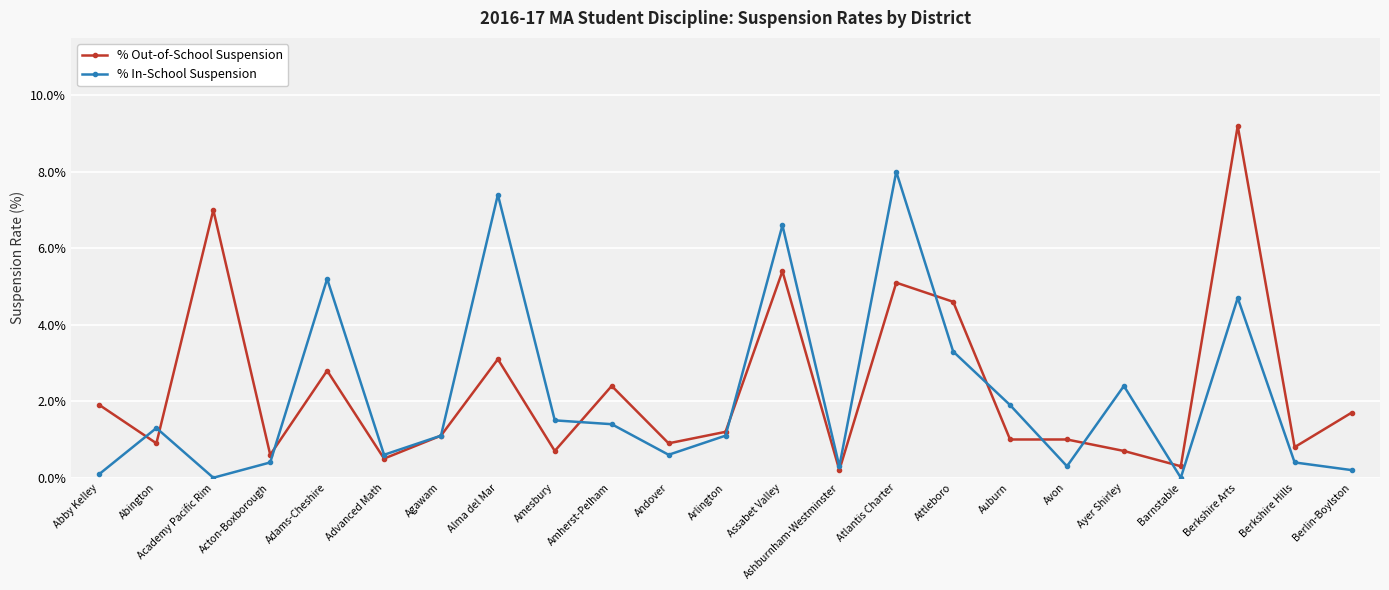

At Advanced Math, list the series in order from smallest to largest.

% Out-of-School Suspension, % In-School Suspension